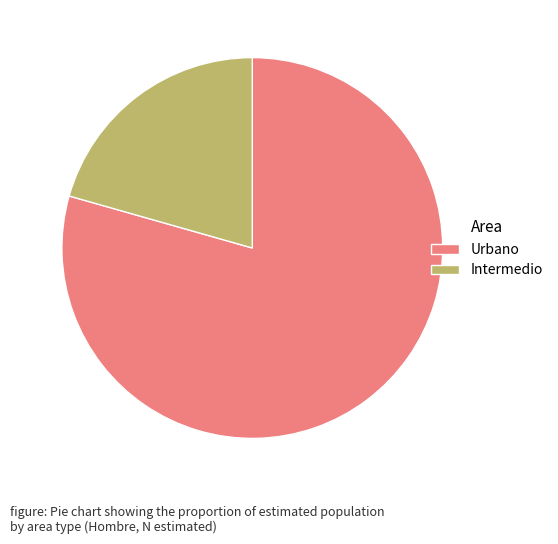

True or false: Urbano accounts for 30% of the total.

False